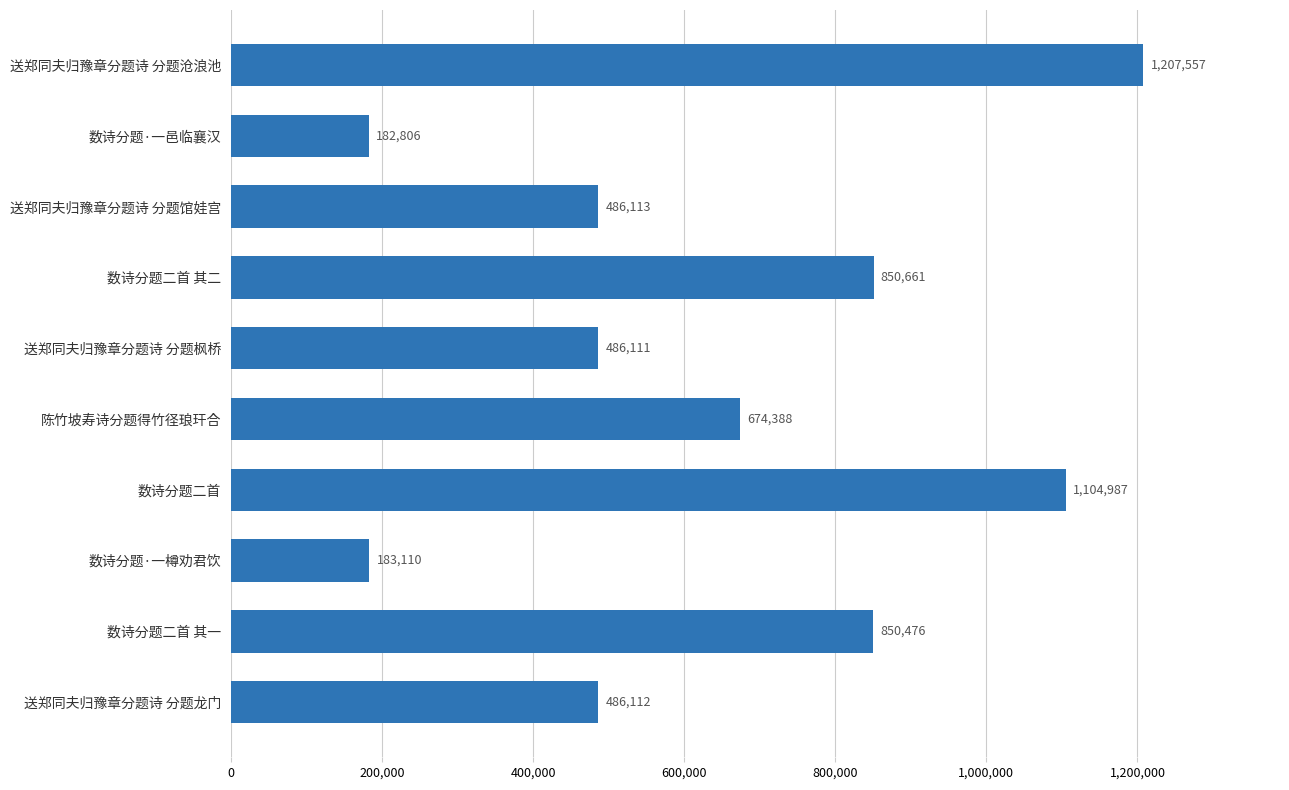

Count the number of categories in the chart.

10